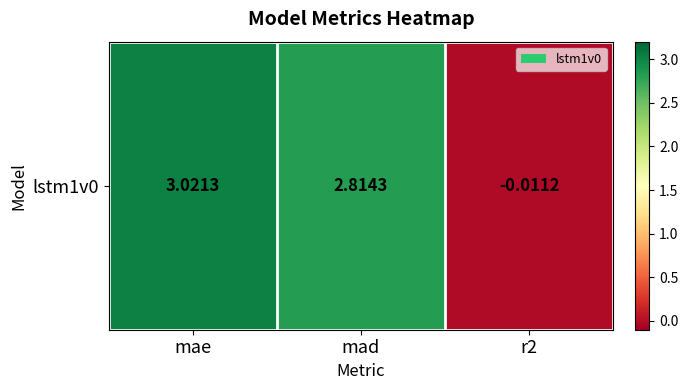

Rank the categories by value from lowest to highest.

r2, mad, mae